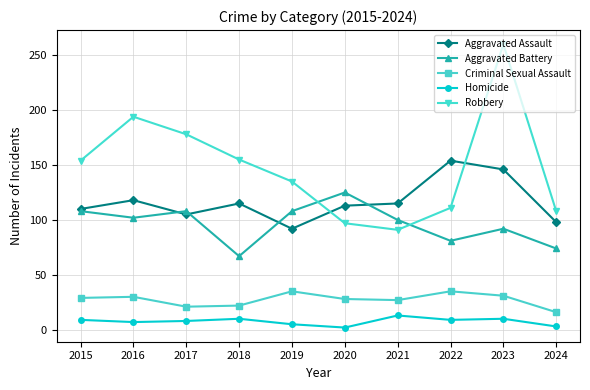

Read the Aggravated Assault value at 2018, to the nearest 10.

120